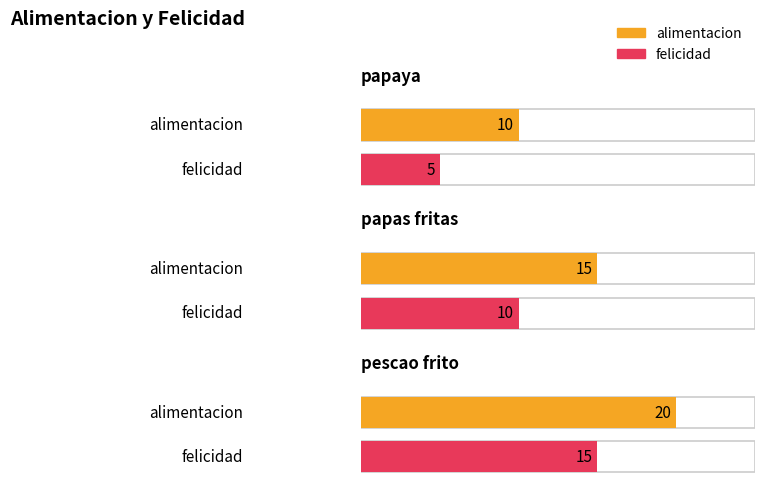

How many values in the felicidad series exceed 10?

1